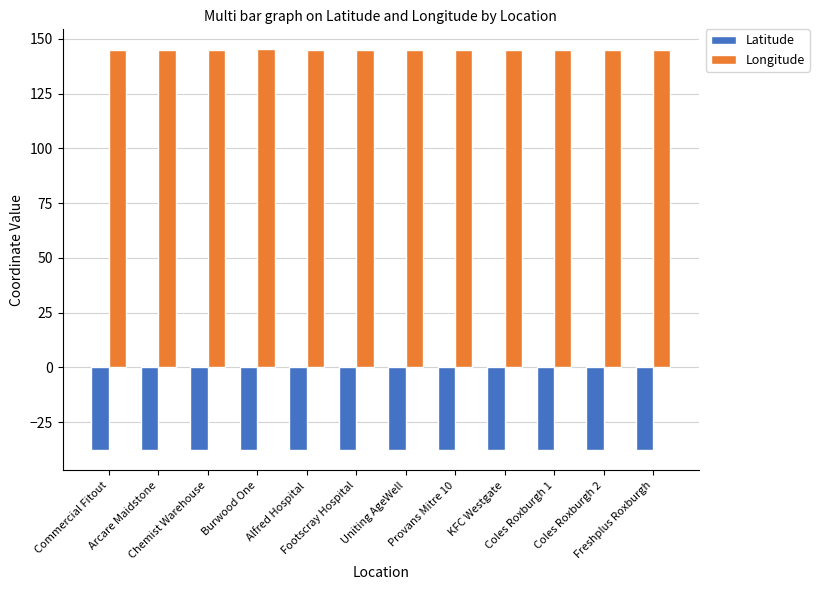

What is the maximum value shown in the chart?

145.1